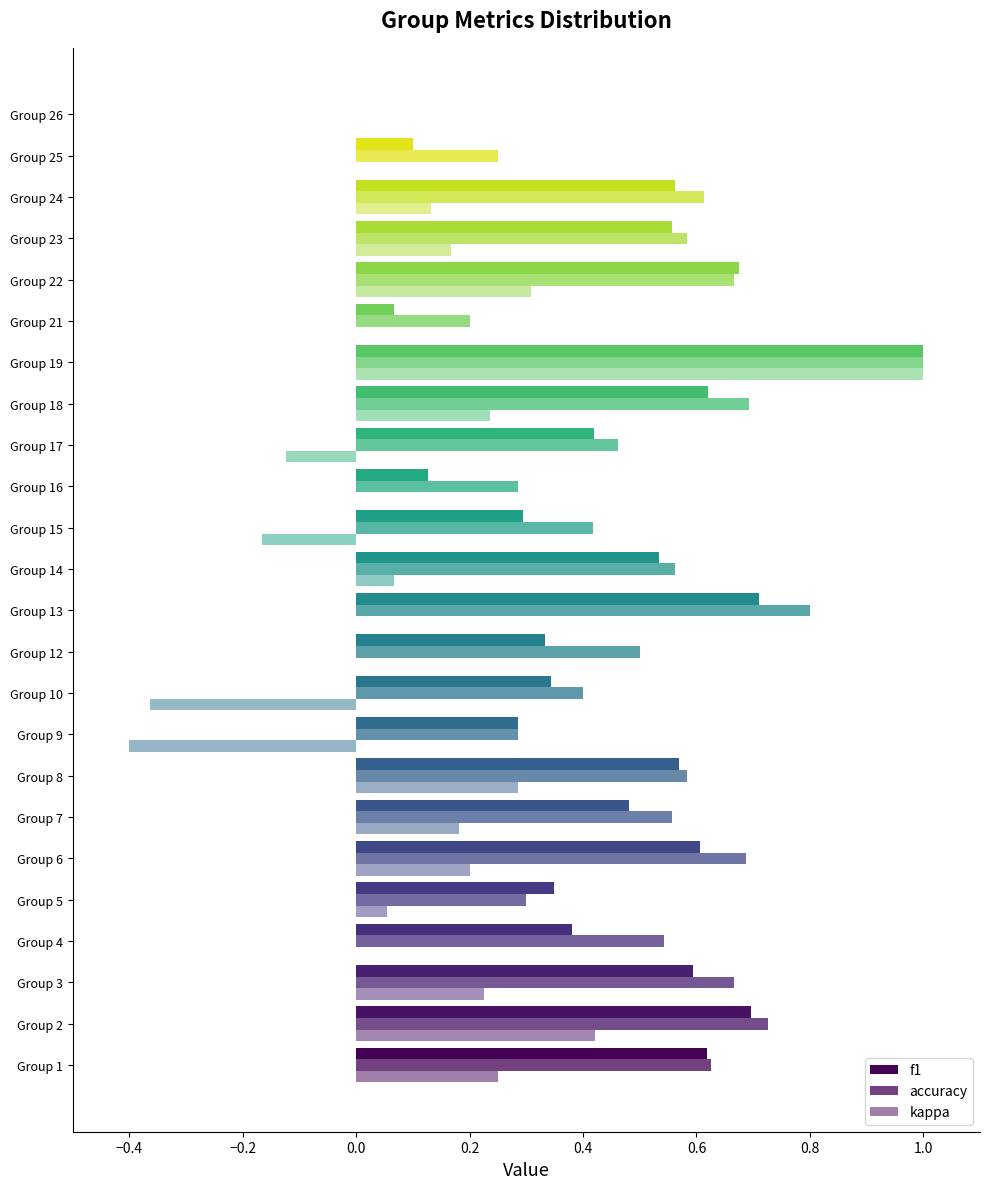

What is the minimum value shown in the chart?

-0.4